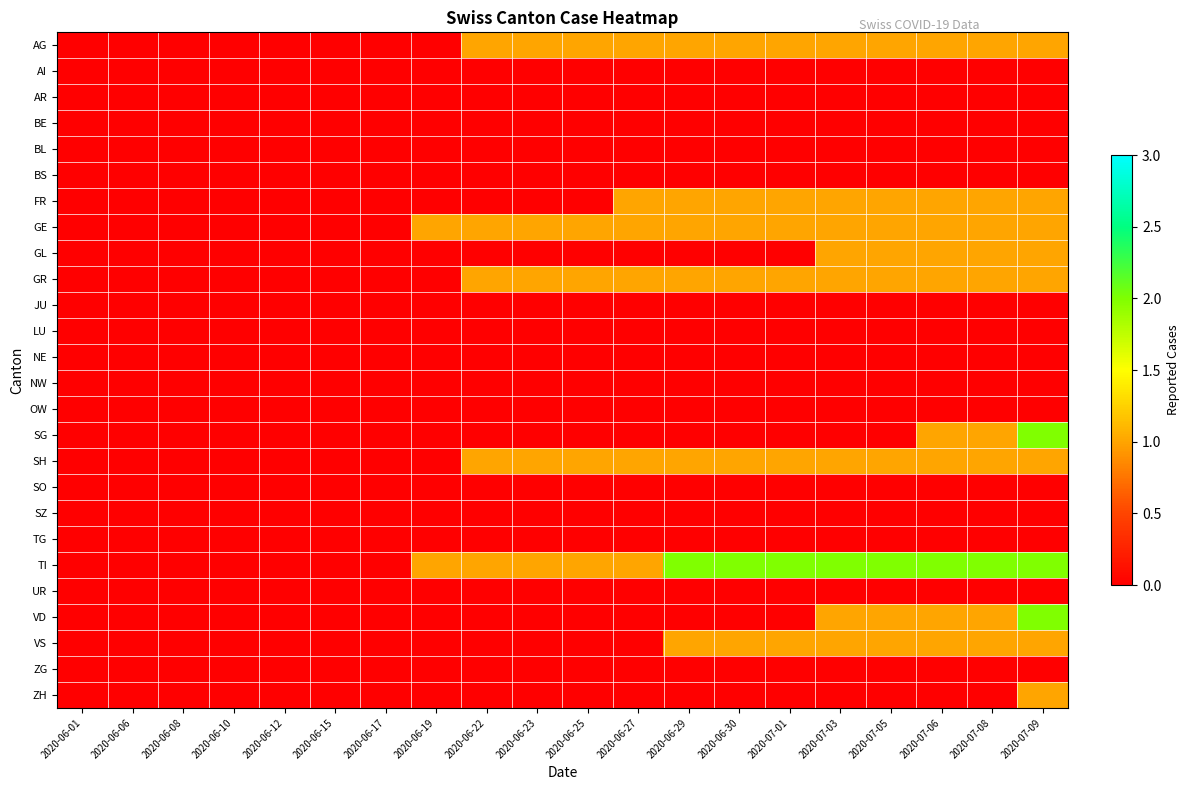

Rank the series by their maximum value, from highest to lowest.

SG, TI, VD, AG, FR, GE, GL, GR, SH, VS, ZH, AI, AR, BE, BL, BS, JU, LU, NE, NW, OW, SO, SZ, TG, UR, ZG